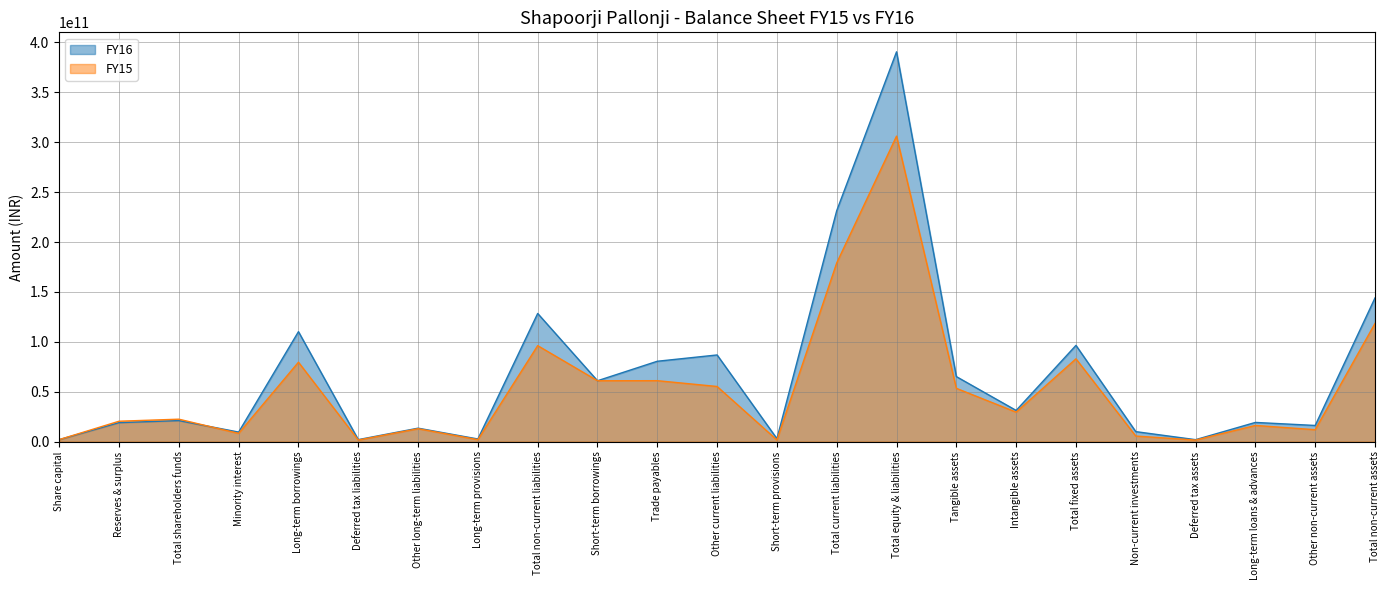

What is the difference between the highest and lowest values at Total equity & liabilities?

84484059924